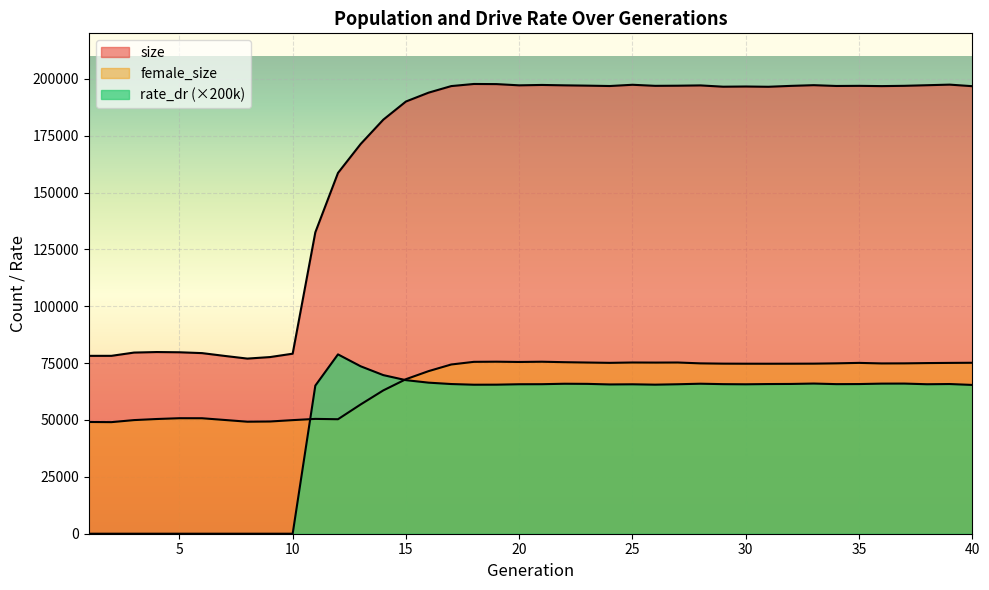

Which series has the largest total across all categories?

size